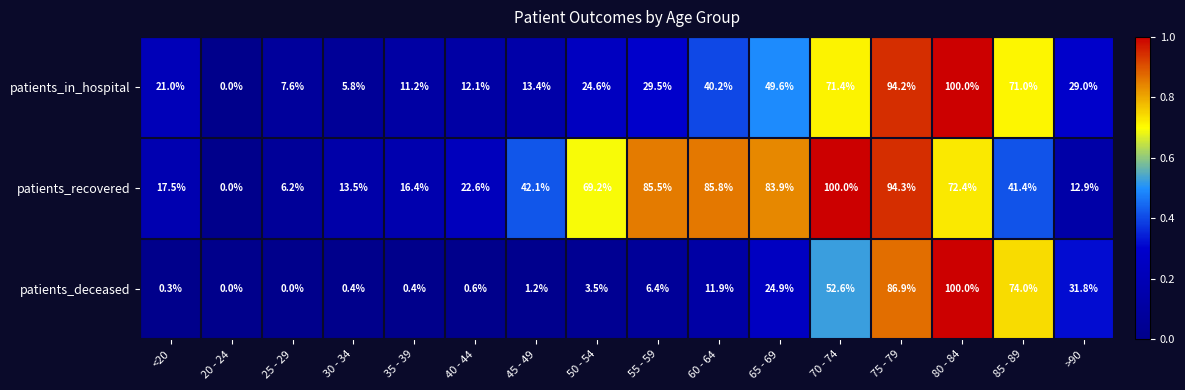

How many data points in patients_recovered are above 42?

8